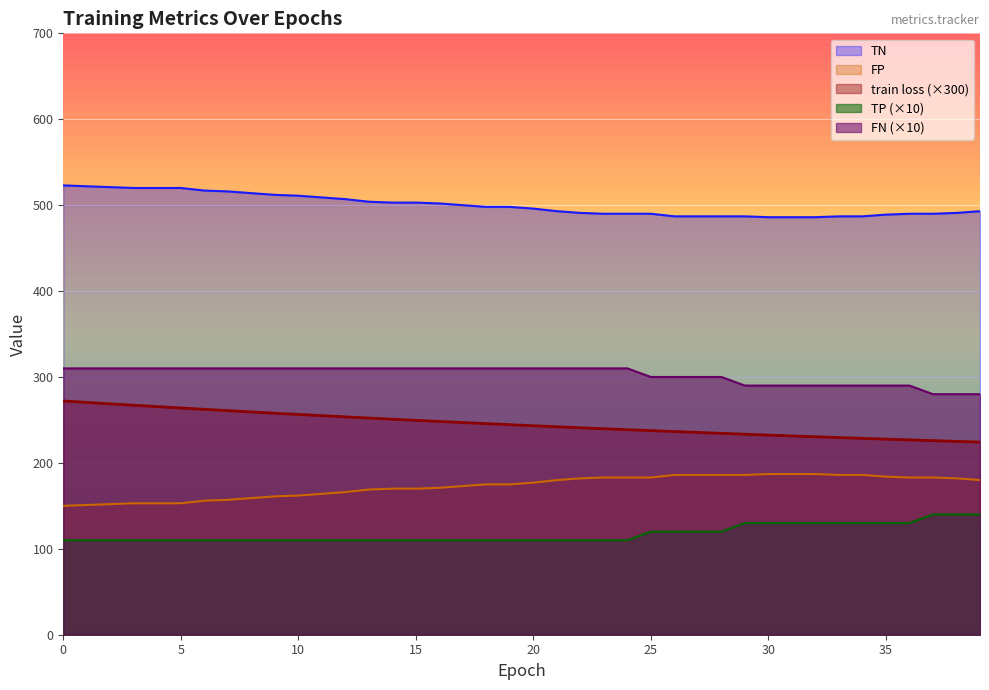

True or false: TP and TN cross at least once.

False